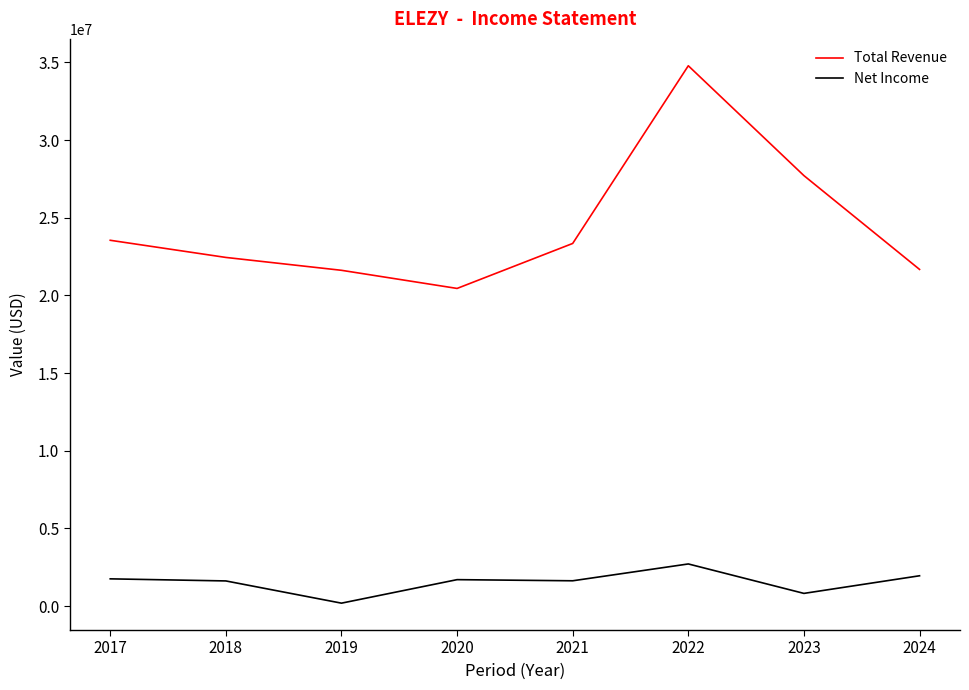

At which category is the sum across all series the highest?

2022